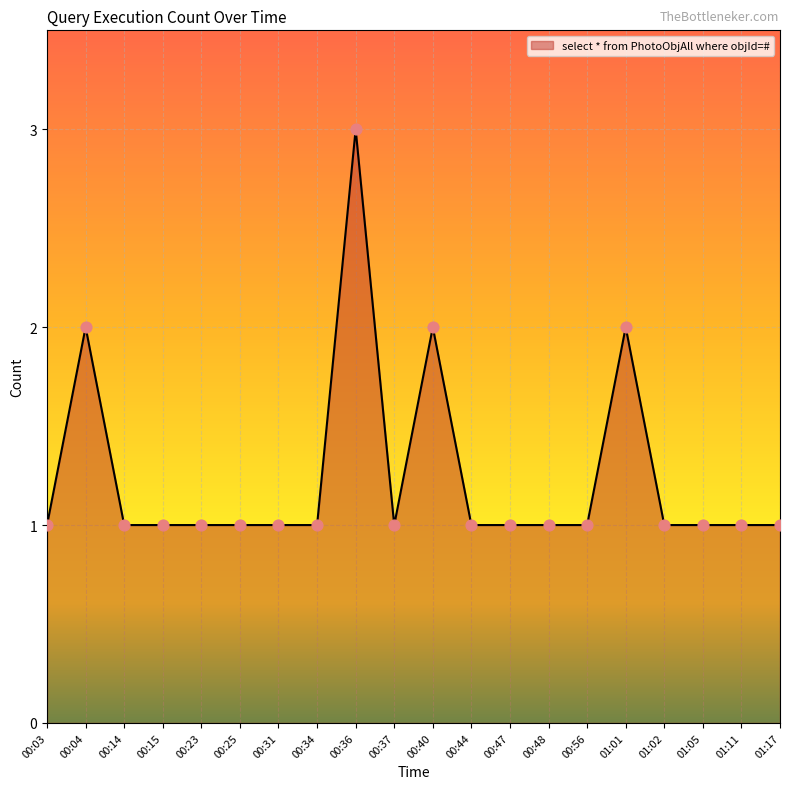

What is the ratio of the value at 00:25 to the value at 00:23?

1.0